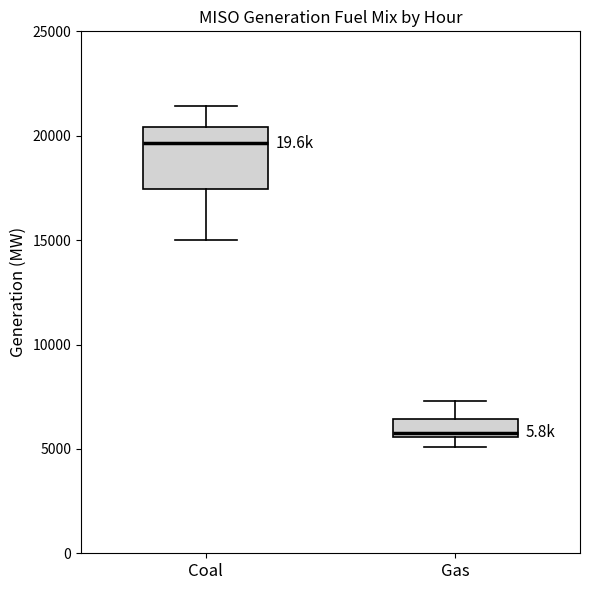

Which box's median line is the highest?

Coal